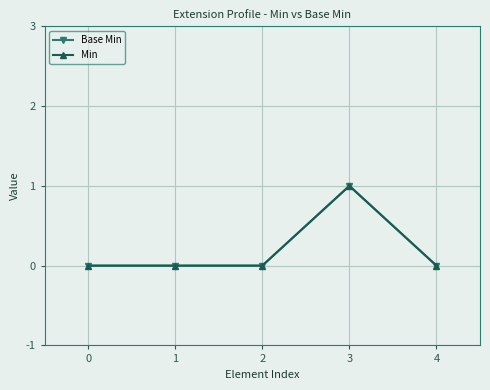

Does the chart have visible grid lines?

Yes